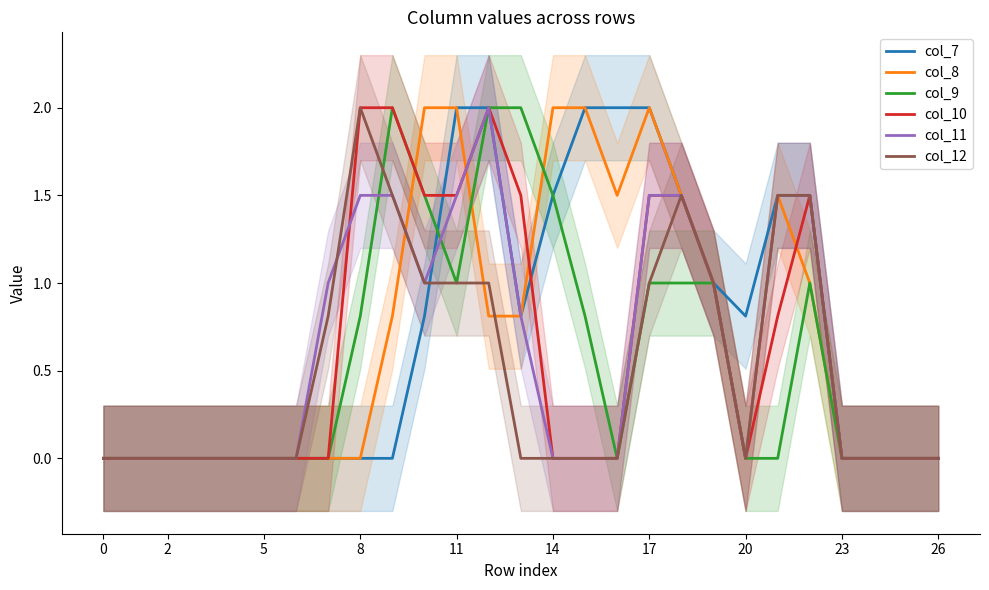

Does the chart have visible grid lines?

No